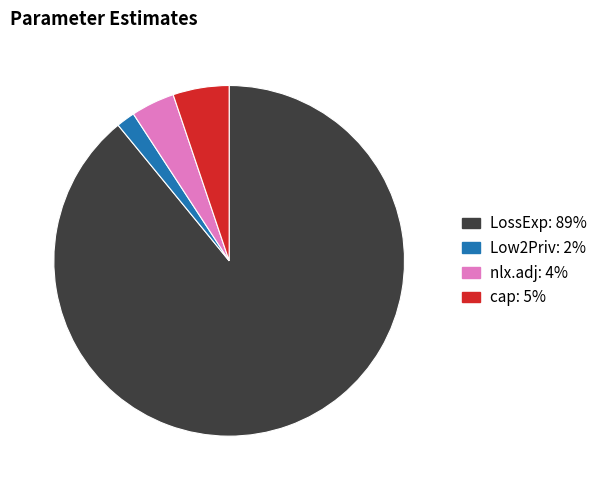

Which category has the smallest portion of the pie?

Low2Priv